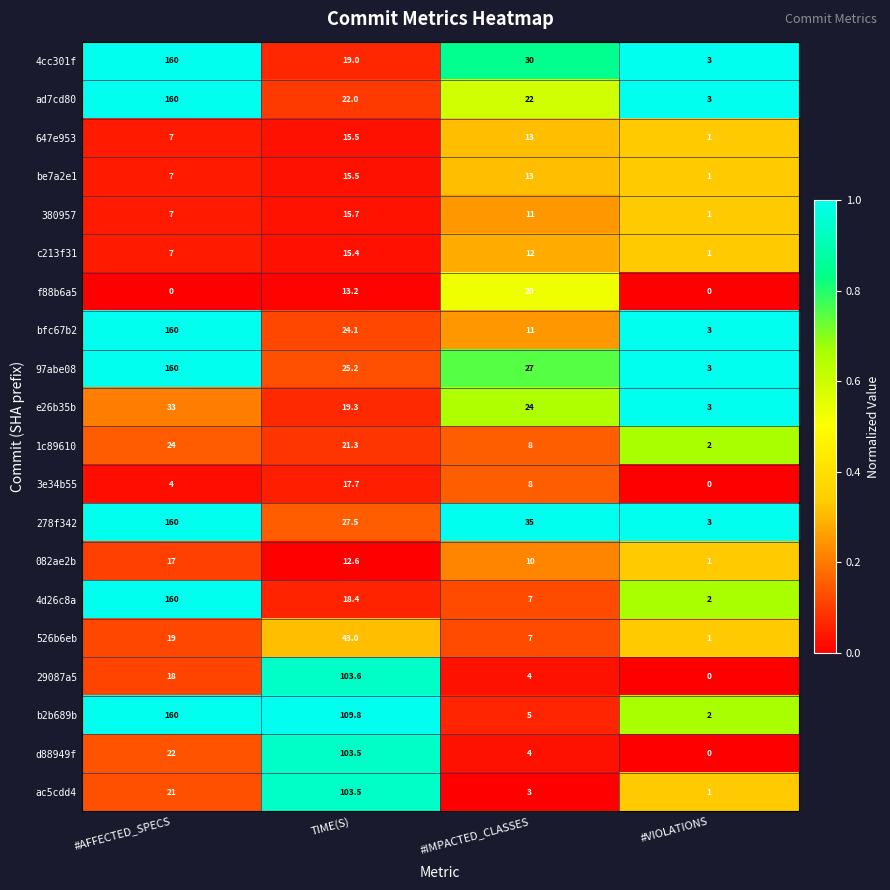

Rank the categories by 278f342 value from highest to lowest.

#AFFECTED_SPECS, #IMPACTED_CLASSES, TIME(S), #VIOLATIONS